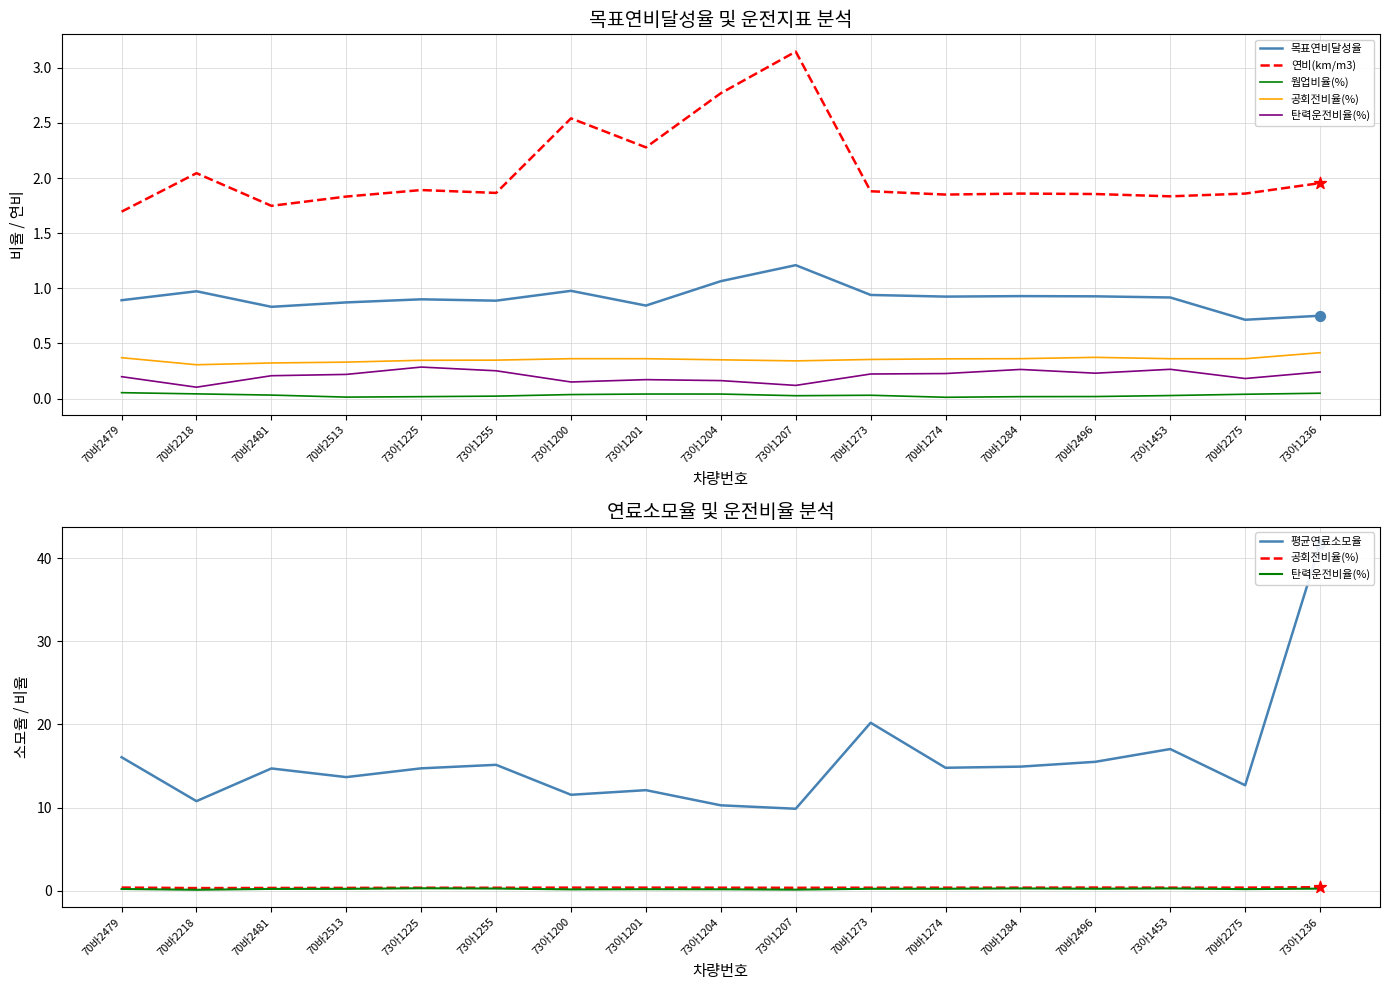

What are all the series names shown in the legend?

목표연비달성율, 연비(km/m3), 웜업비율(%), 공회전비율(%), 탄력운전비율(%), 평균연료소모율